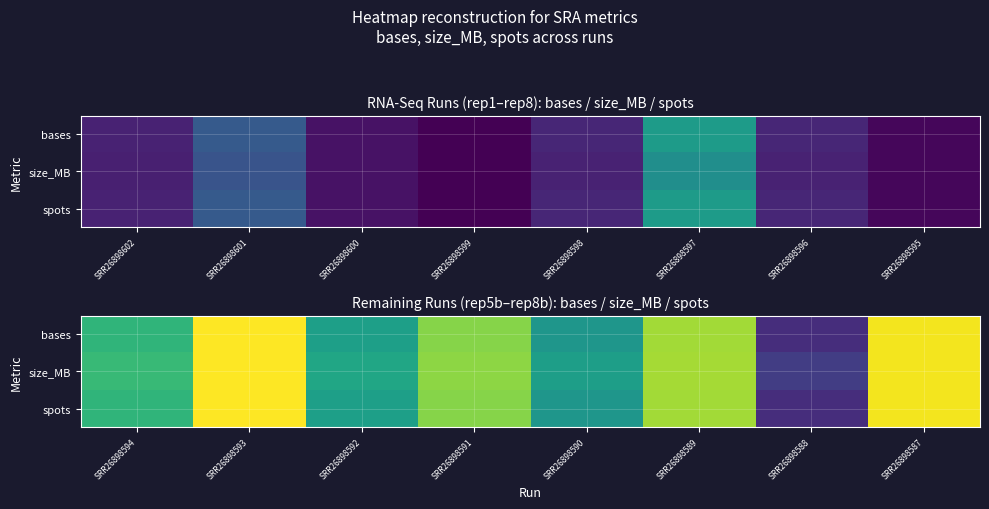

At how many categories does at least one series exceed 0?

8